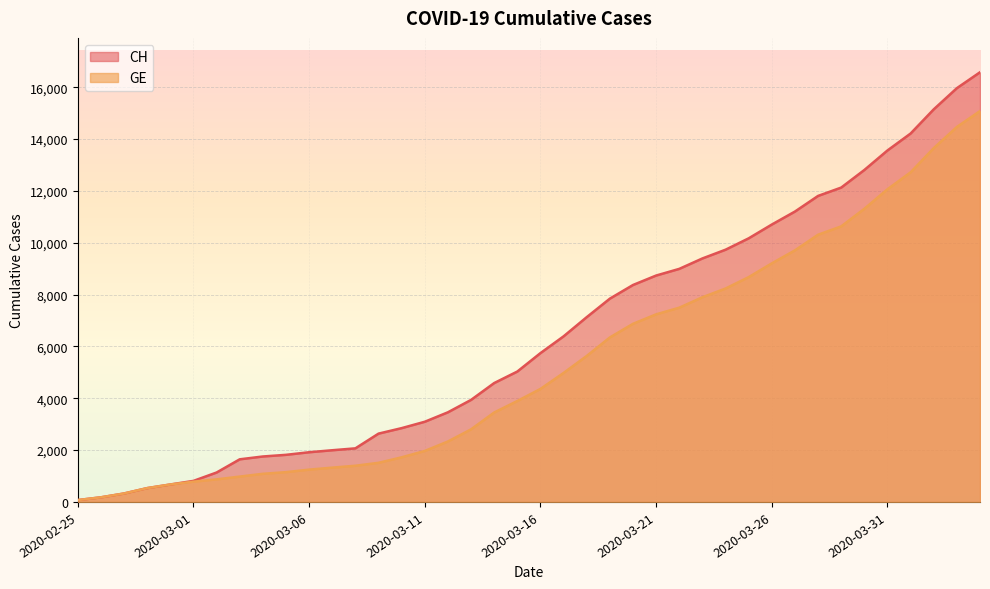

True or false: GE and CH intersect in this chart.

False